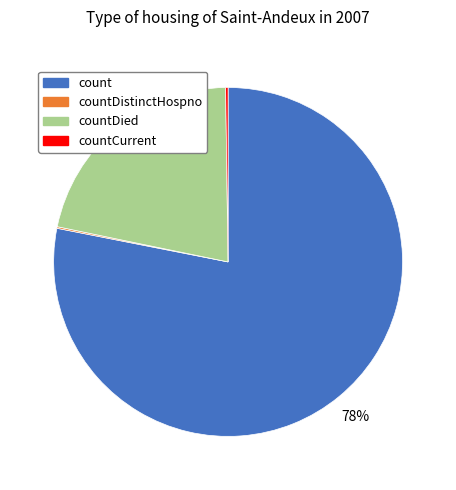

To the nearest percent, what is the difference between the largest and smallest slice percentages?

78%